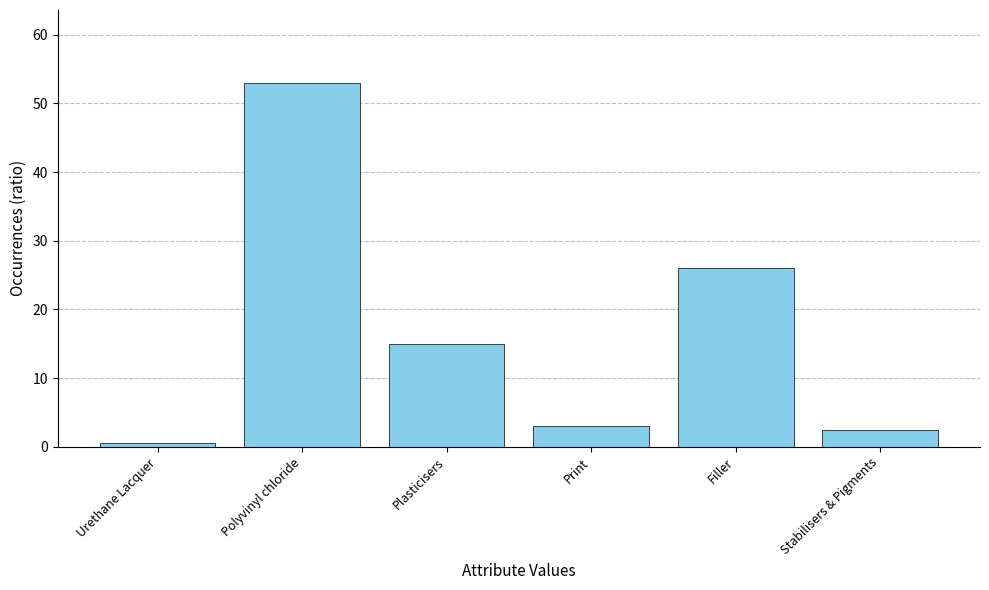

Count the number of categories in the chart.

6